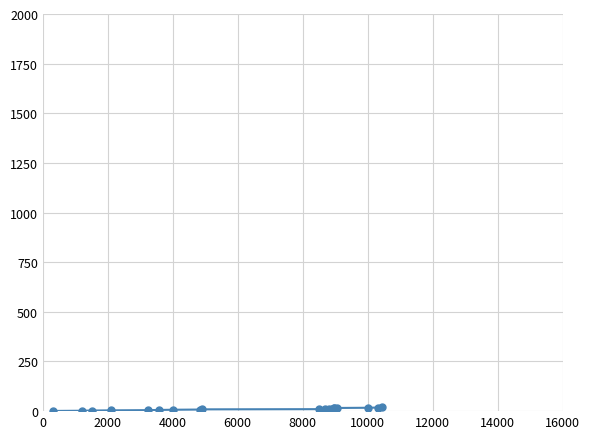

What is the sum of all values?

190